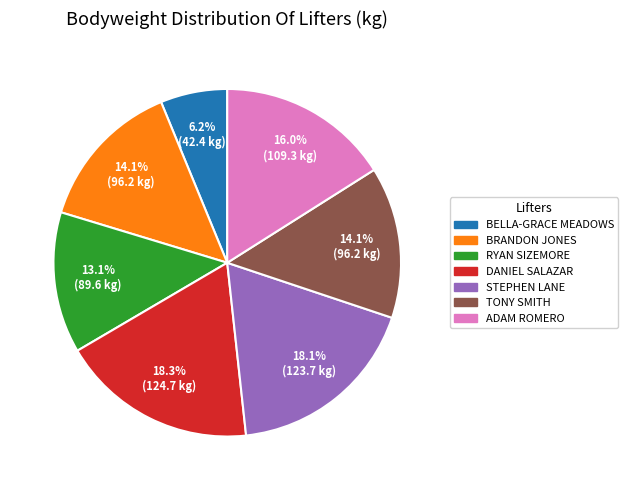

Count the number of slices in the pie.

7